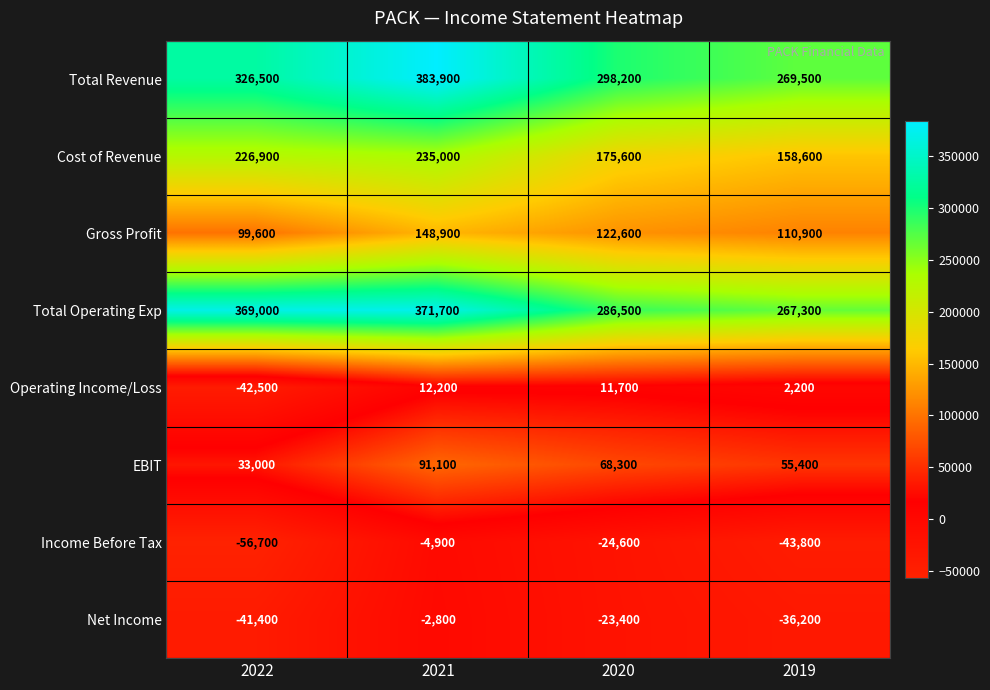

Which series has the largest total across all categories?

Total Operating Exp